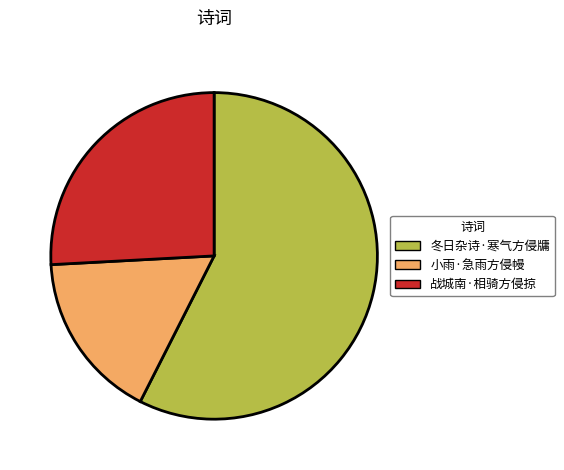

Is there any slice that represents more than half of the pie?

Yes